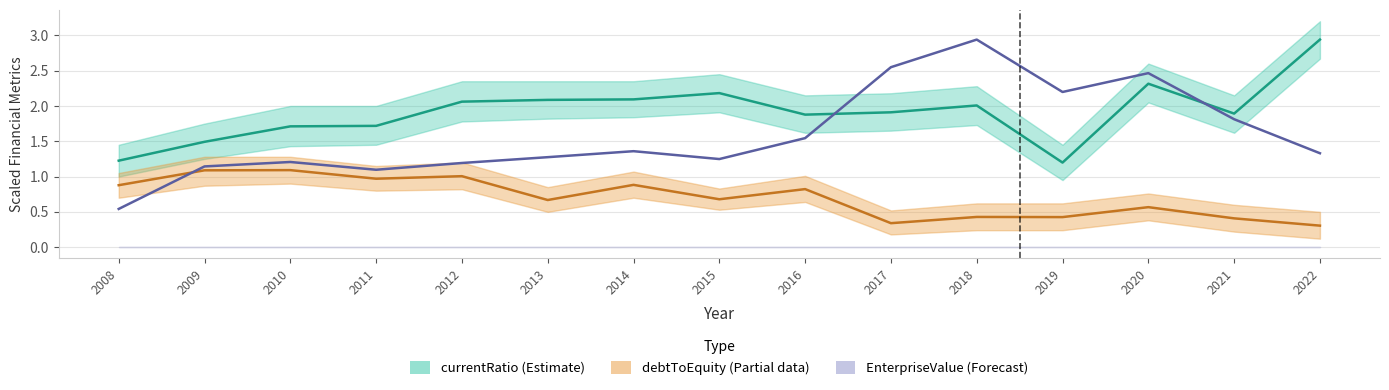

Where is currentRatio nearest to the value 2?

2018